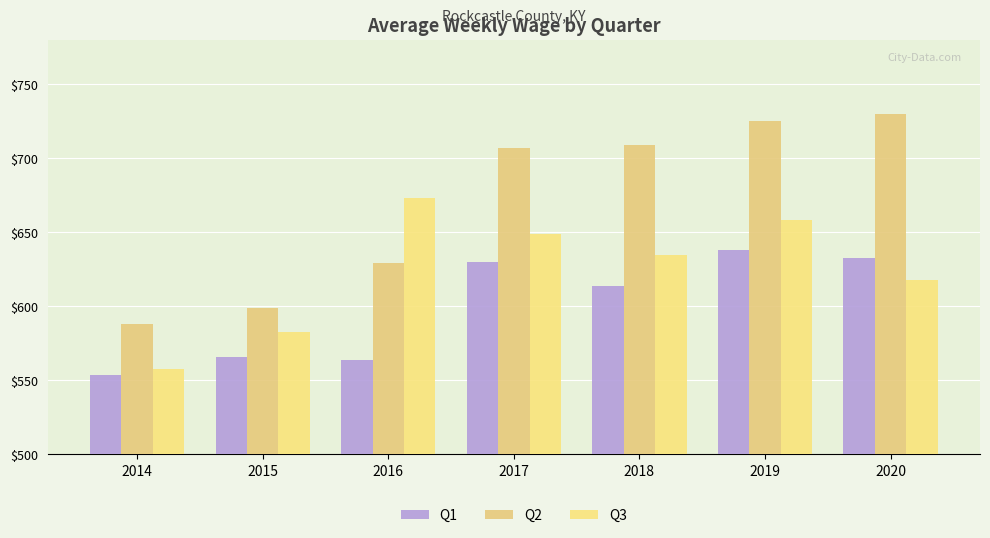

Reading left to right, extract all data points from this chart.

Q1: 2014=554	2015=566	2016=564	2017=630	2018=614	2019=638	2020=633
Q2: 2014=588	2015=599	2016=629	2017=707	2018=709	2019=725	2020=730
Q3: 2014=558	2015=583	2016=673	2017=649	2018=635	2019=658	2020=618